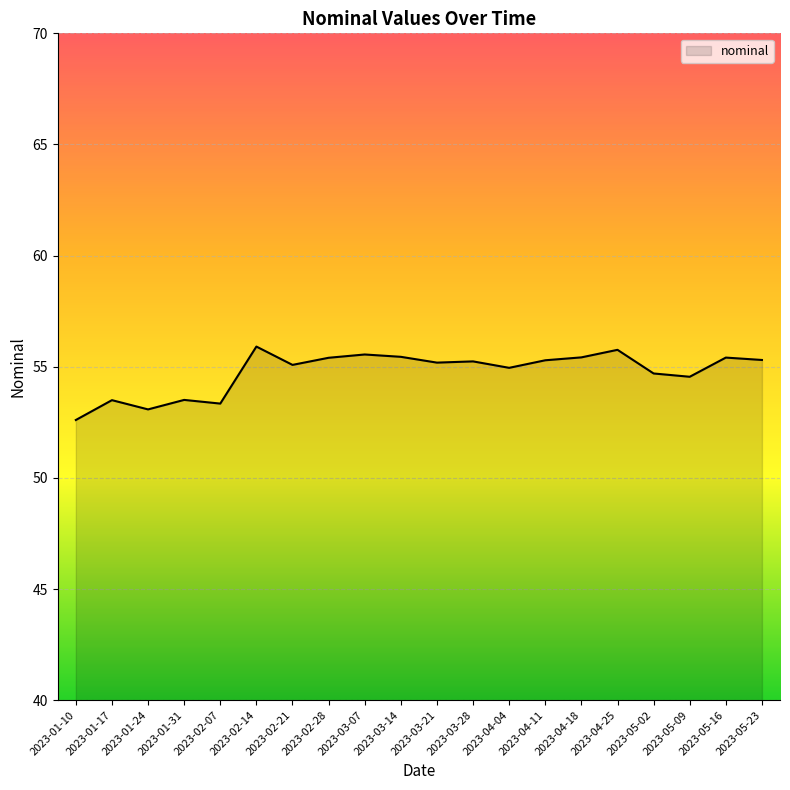

The chart shows a value of 37.9 at 2023-05-02. True or false?

False